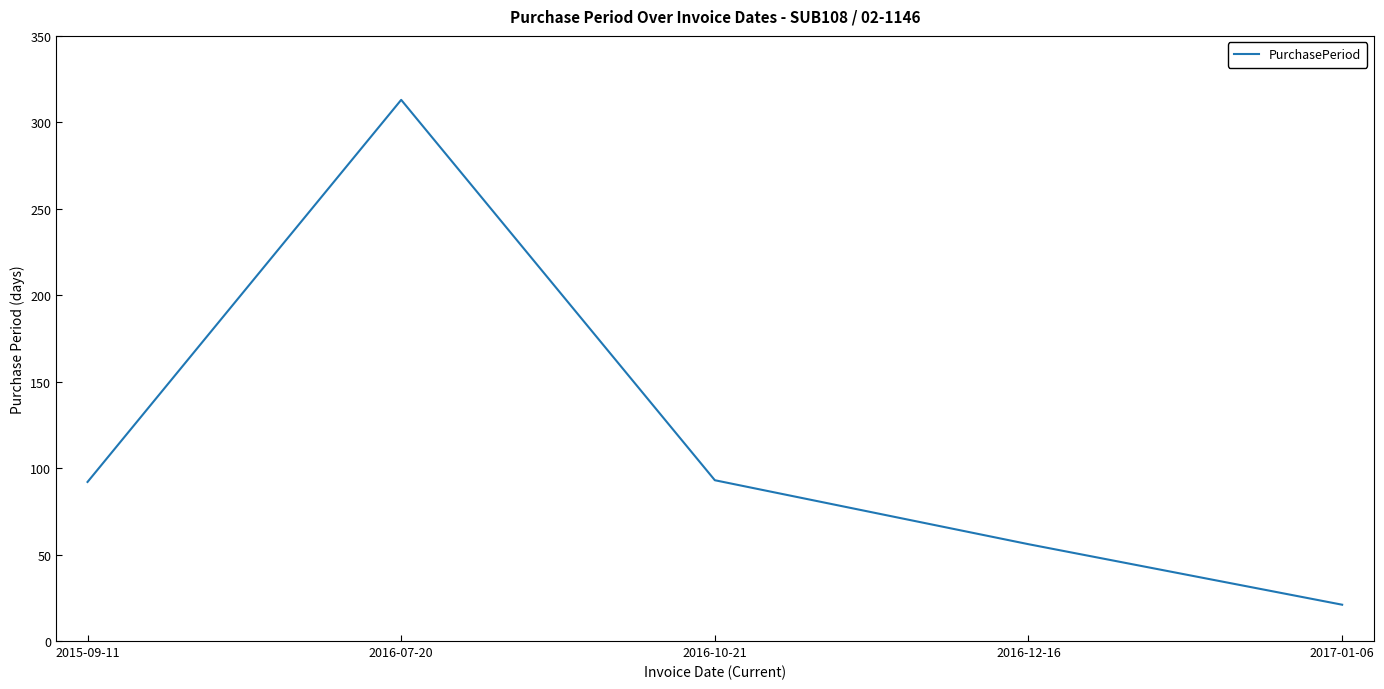

How many interior local peaks (higher than both neighbors) does the data have?

1